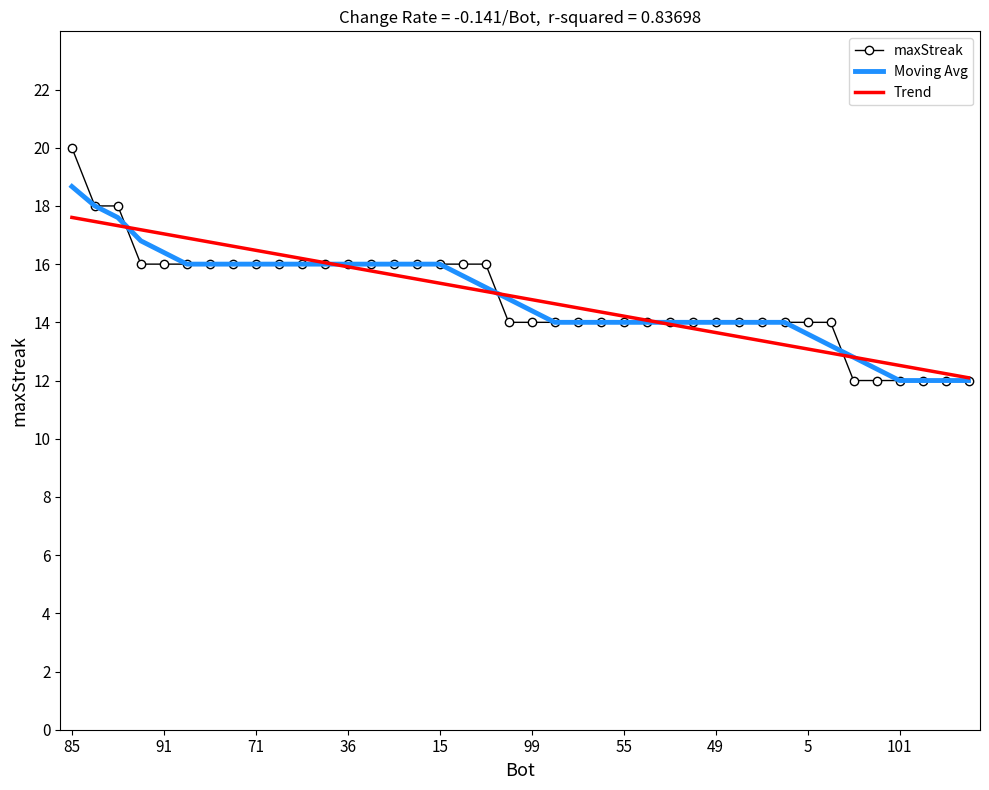

What is the smallest value displayed?

12.0